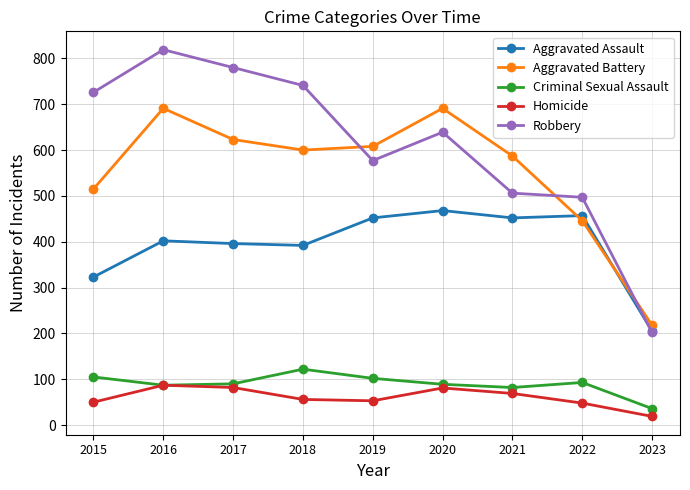

True or false: Robbery has more than 1 points higher than both neighbors.

True